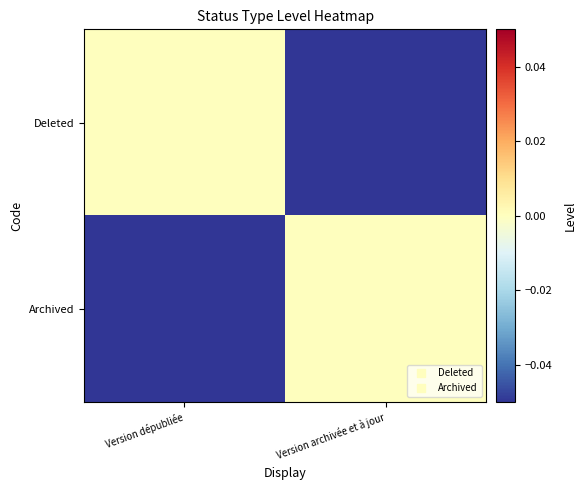

At which category is the sum across all series the highest?

Version dépubliée